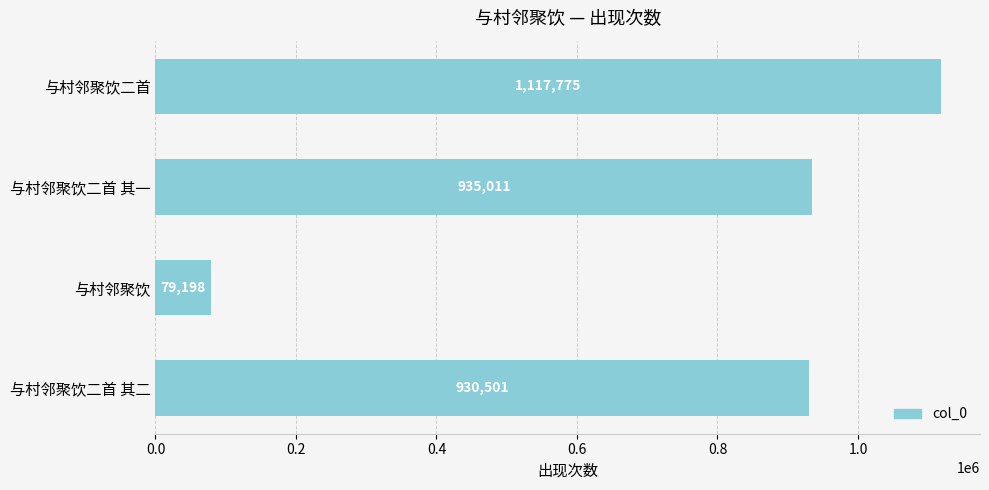

True or false: the data shows 115821 at 与村邻聚饮.

False